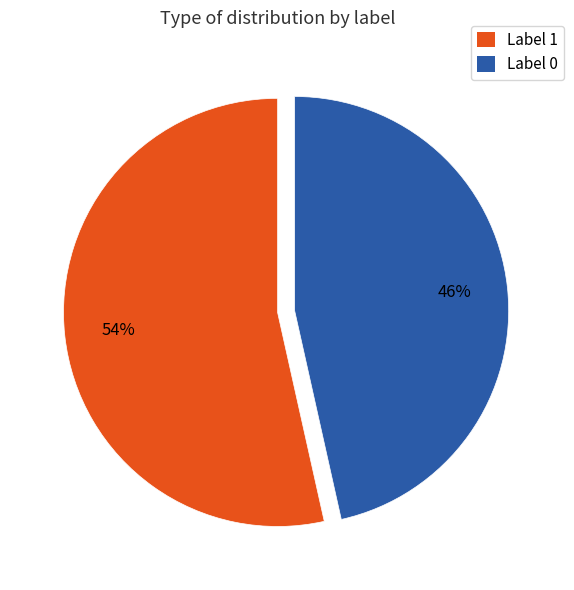

Which category has the biggest portion of the pie?

Label 1